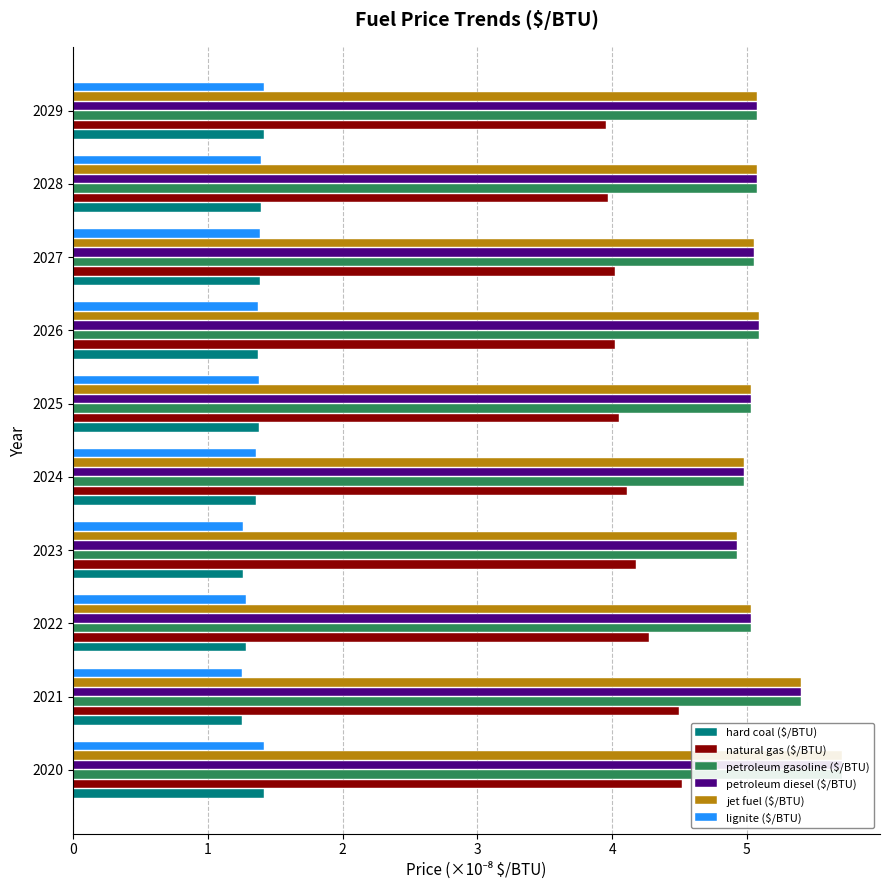

How many data points does each series have?

10